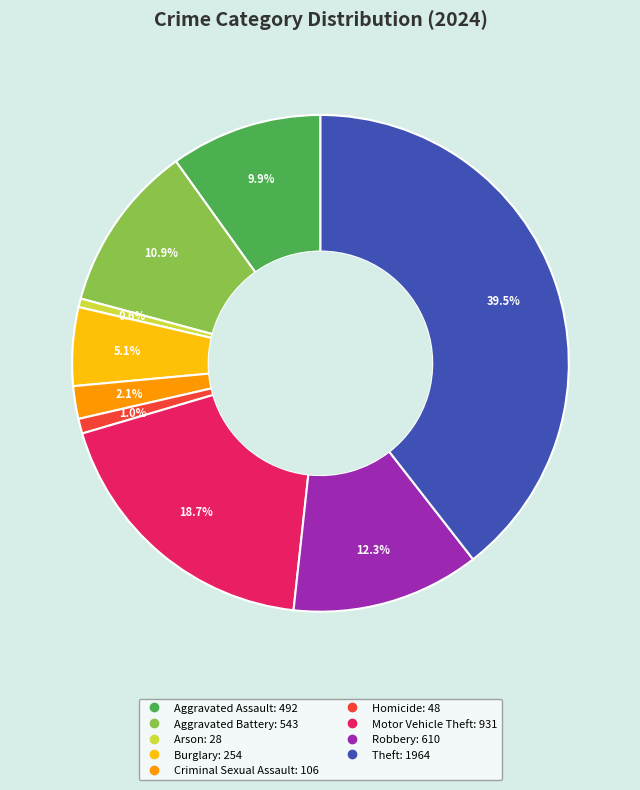

To the nearest percent, what is the difference between the largest and smallest slice percentages?

39%